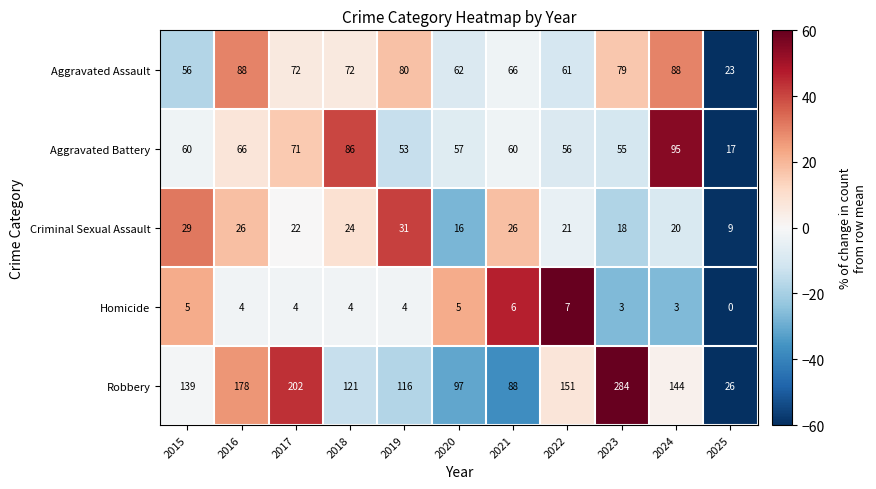

Which category has the highest value in the Homicide series?

2022